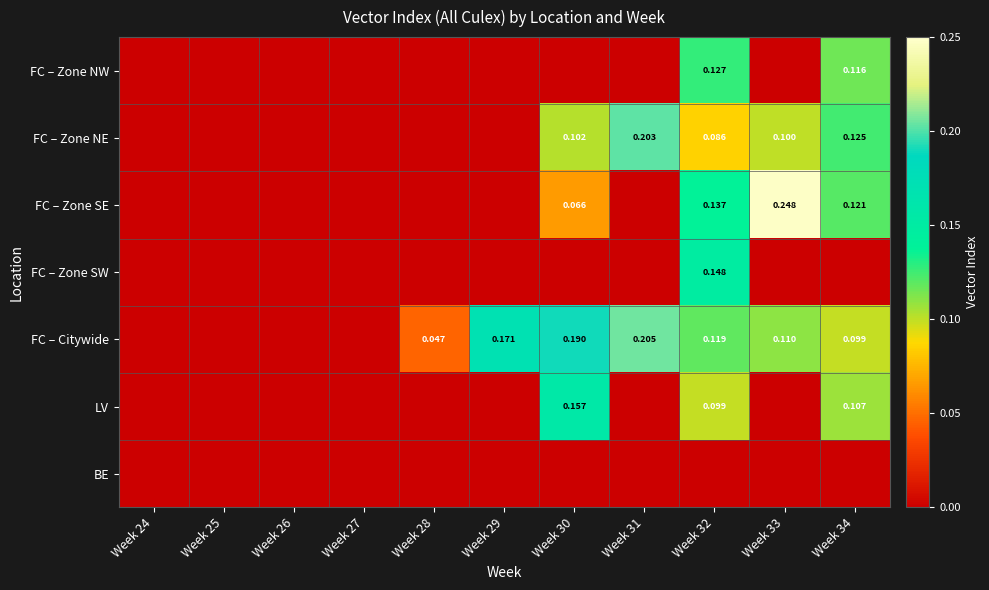

What is the sum of all FC – Zone NE values?

0.6